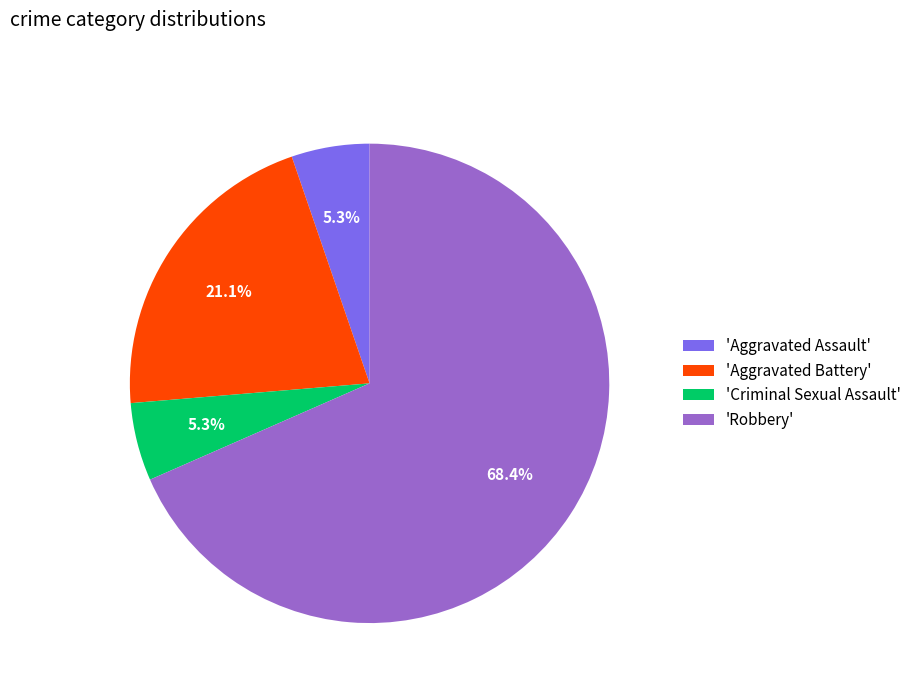

Between 'Criminal Sexual Assault' and 'Robbery', which is larger?

'Robbery'